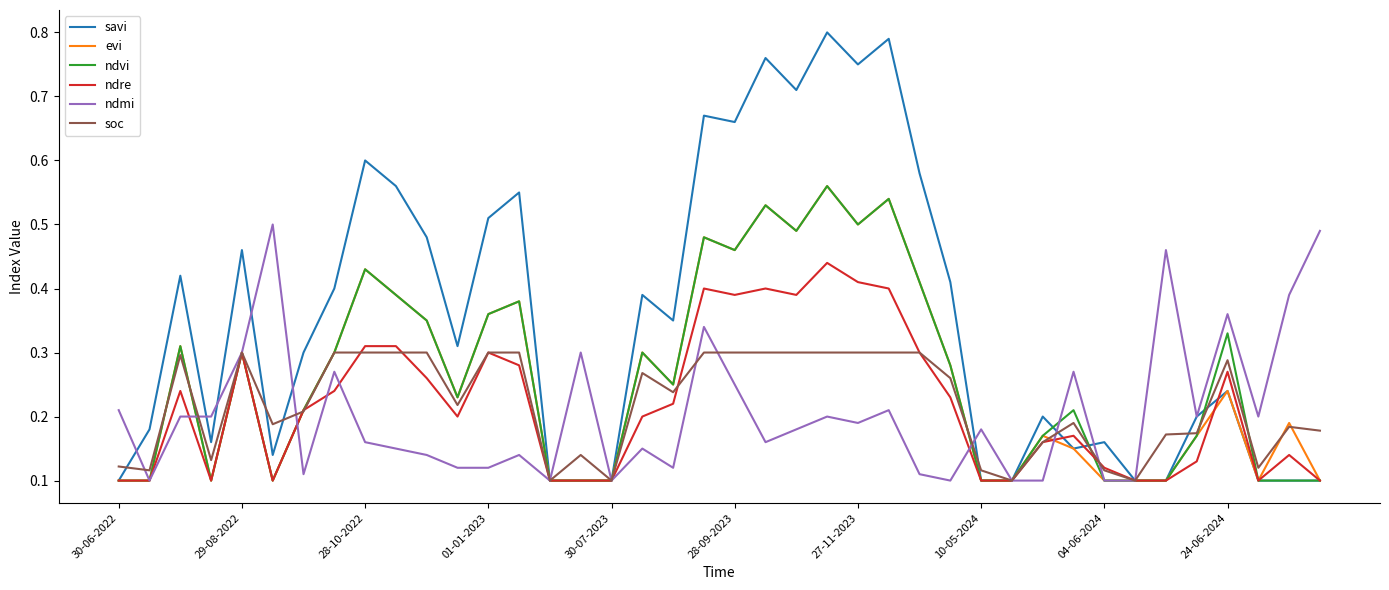

Which series has the largest total across all categories?

savi